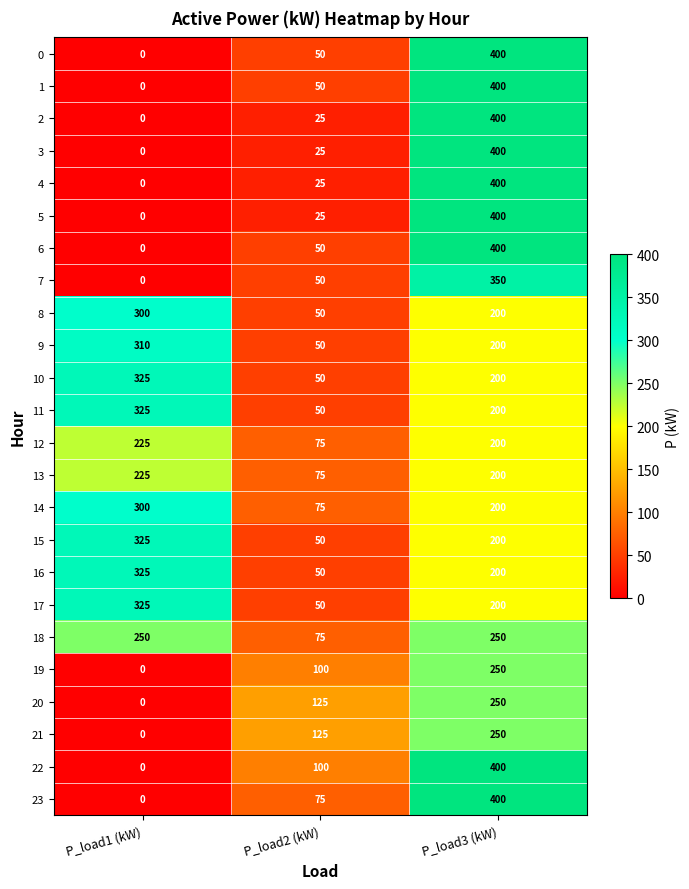

What is the difference between the 13 values at P_load2 (kW) and P_load1 (kW)?

150